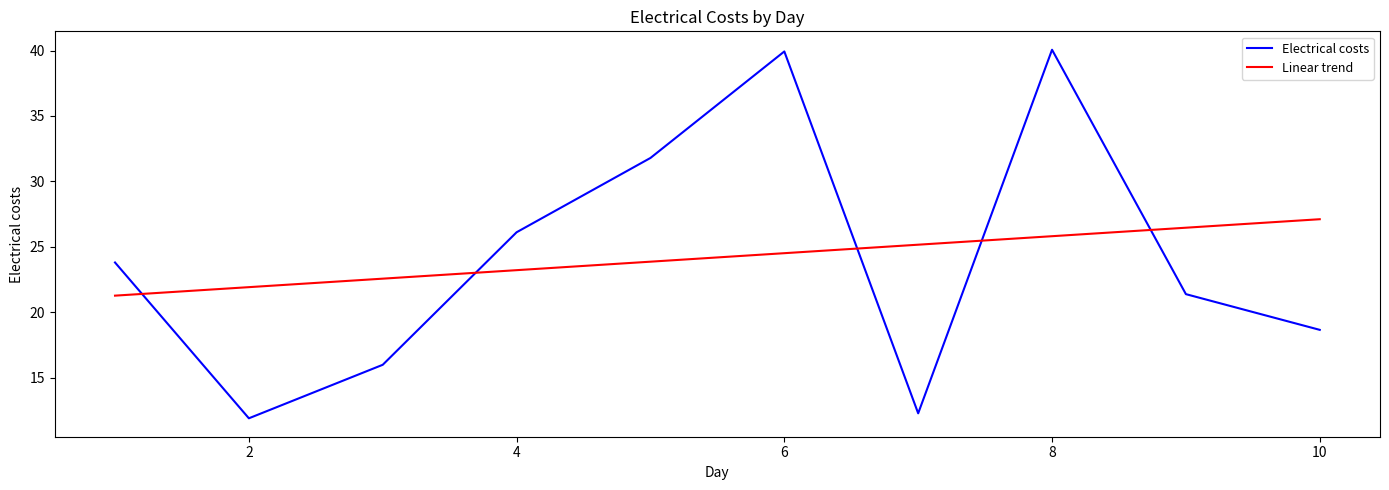

What is the lowest value of the Electrical costs series?

11.9